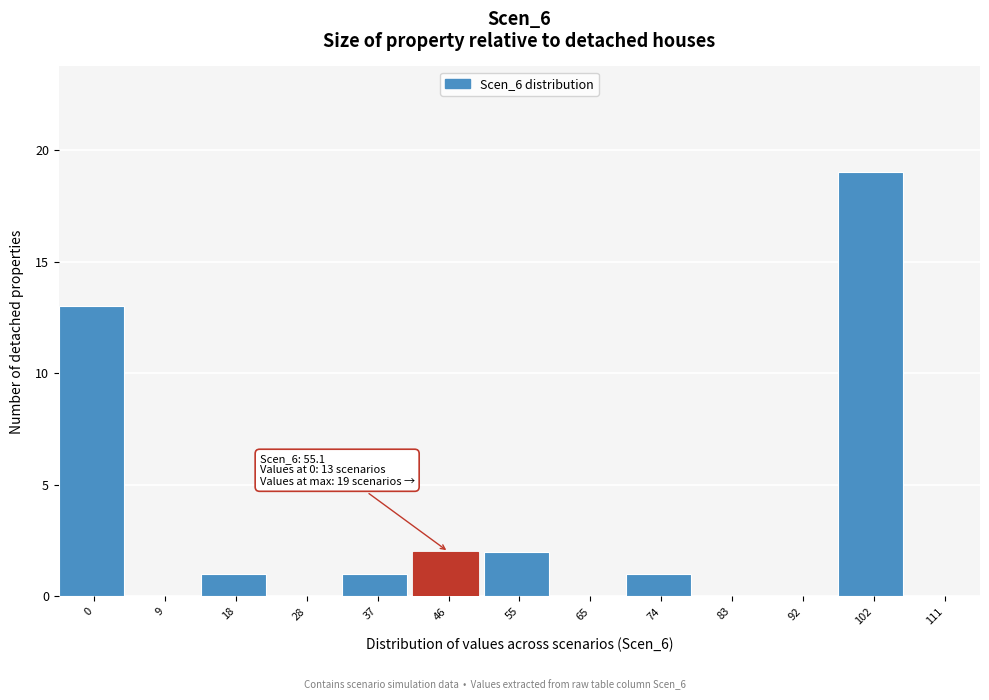

Reading right to left, transcribe all the data shown in this chart.

111=0	102=19	92=0	83=0	74=1	65=0	55=2	46=2	37=1	28=0	18=1	9=0	0=13